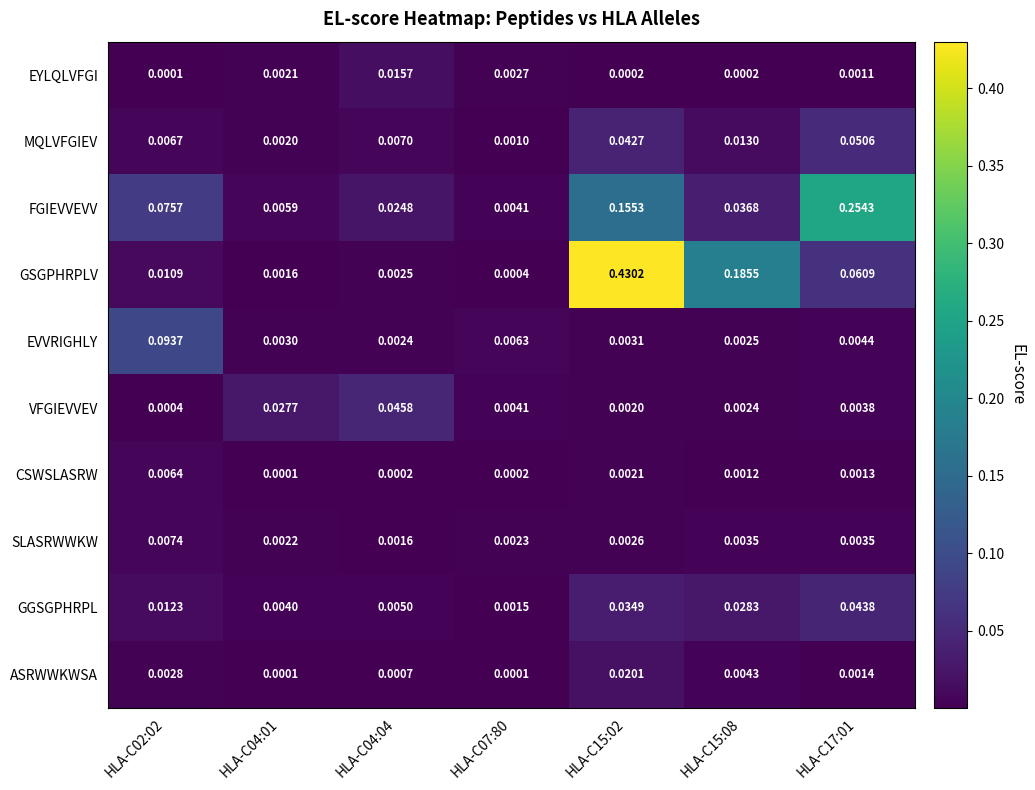

At how many categories does at least one series exceed 0?

7